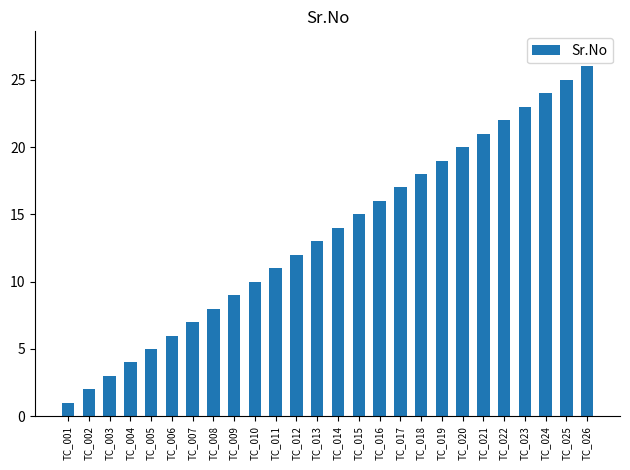

What is the difference between the maximum and second lowest values?

24